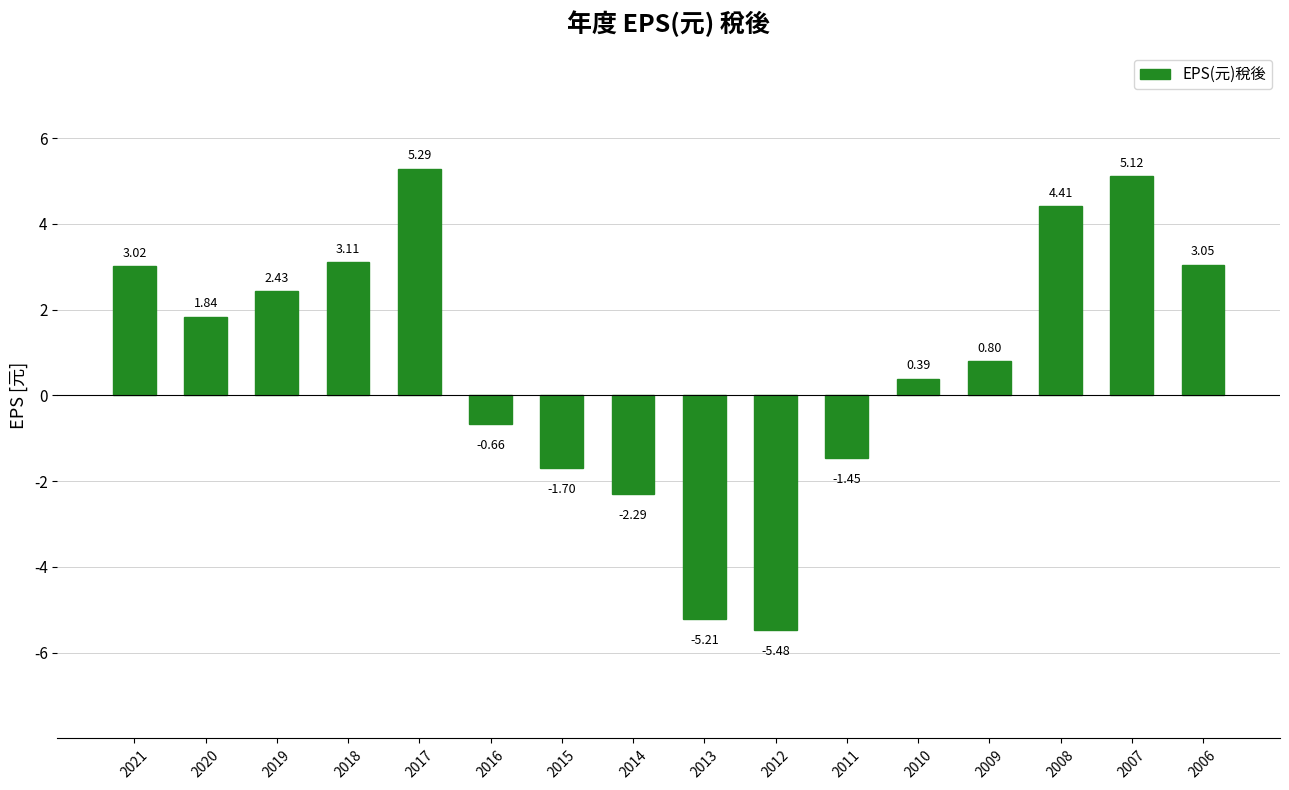

At which category does the chart reach its minimum across all series?

2012